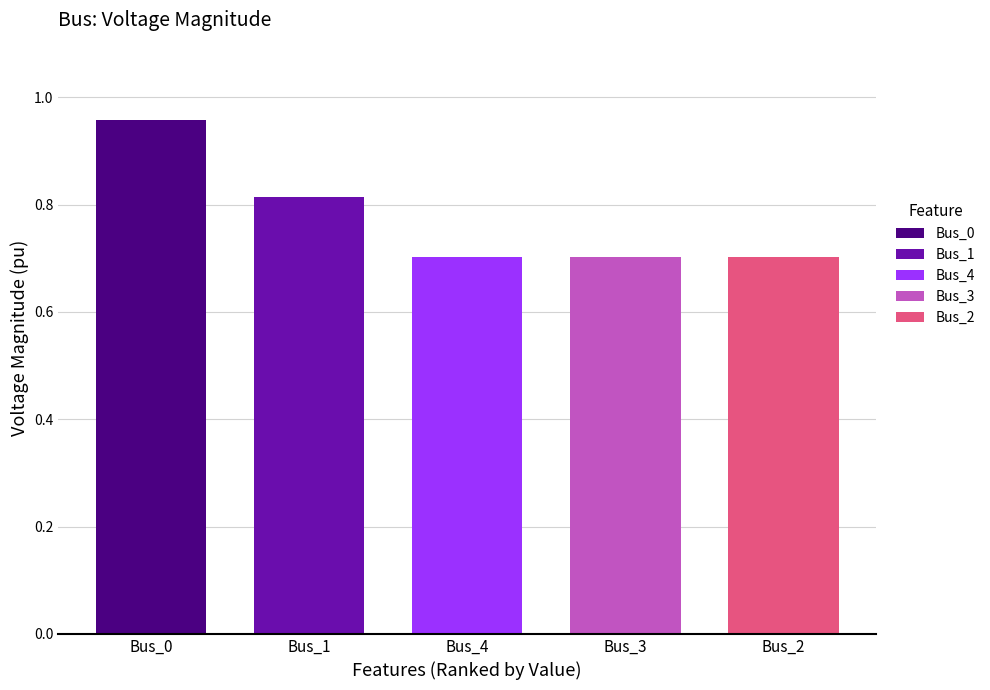

What is the difference between the maximum and minimum values?

0.3